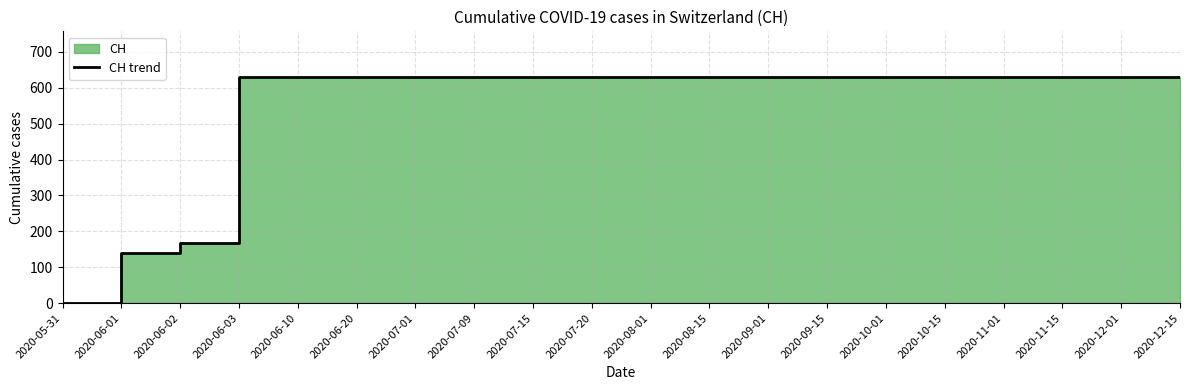

What position from the left is 2020-11-01?

17